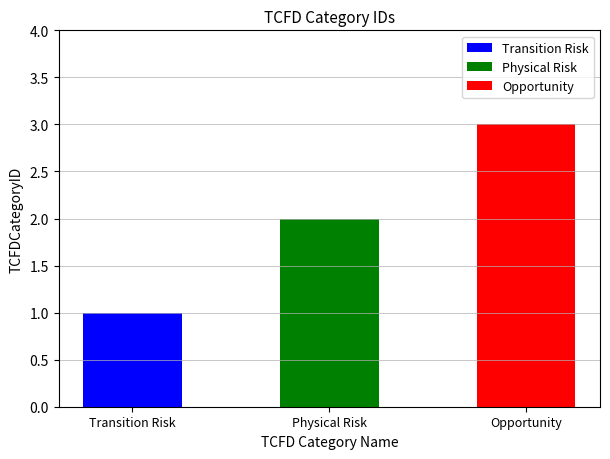

What position from the left is Physical Risk?

2